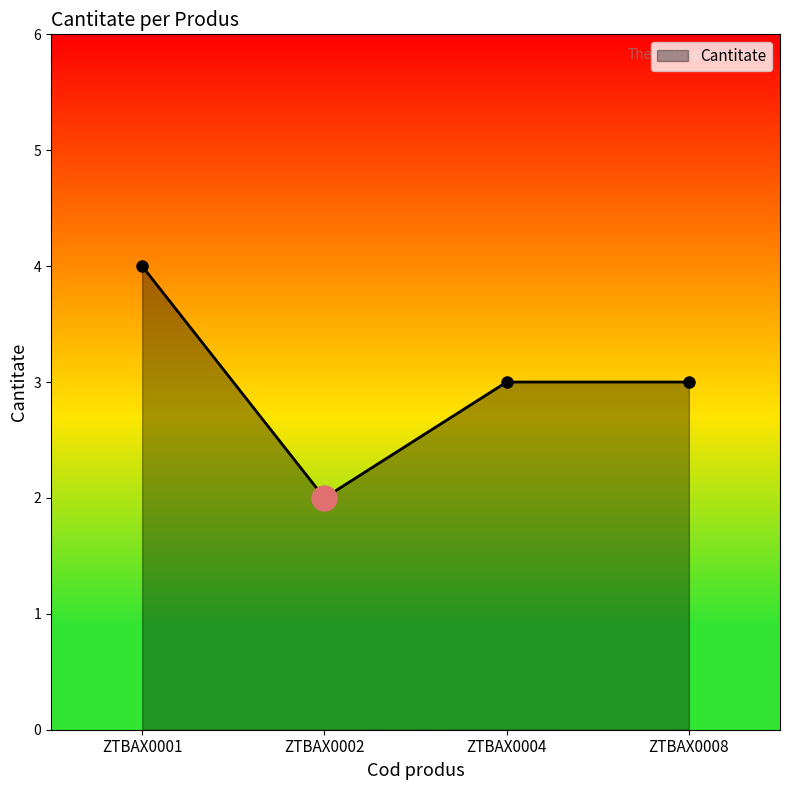

Reading left to right, list all the values displayed in this chart.

ZTBAX0001=4	ZTBAX0002=2	ZTBAX0004=3	ZTBAX0008=3